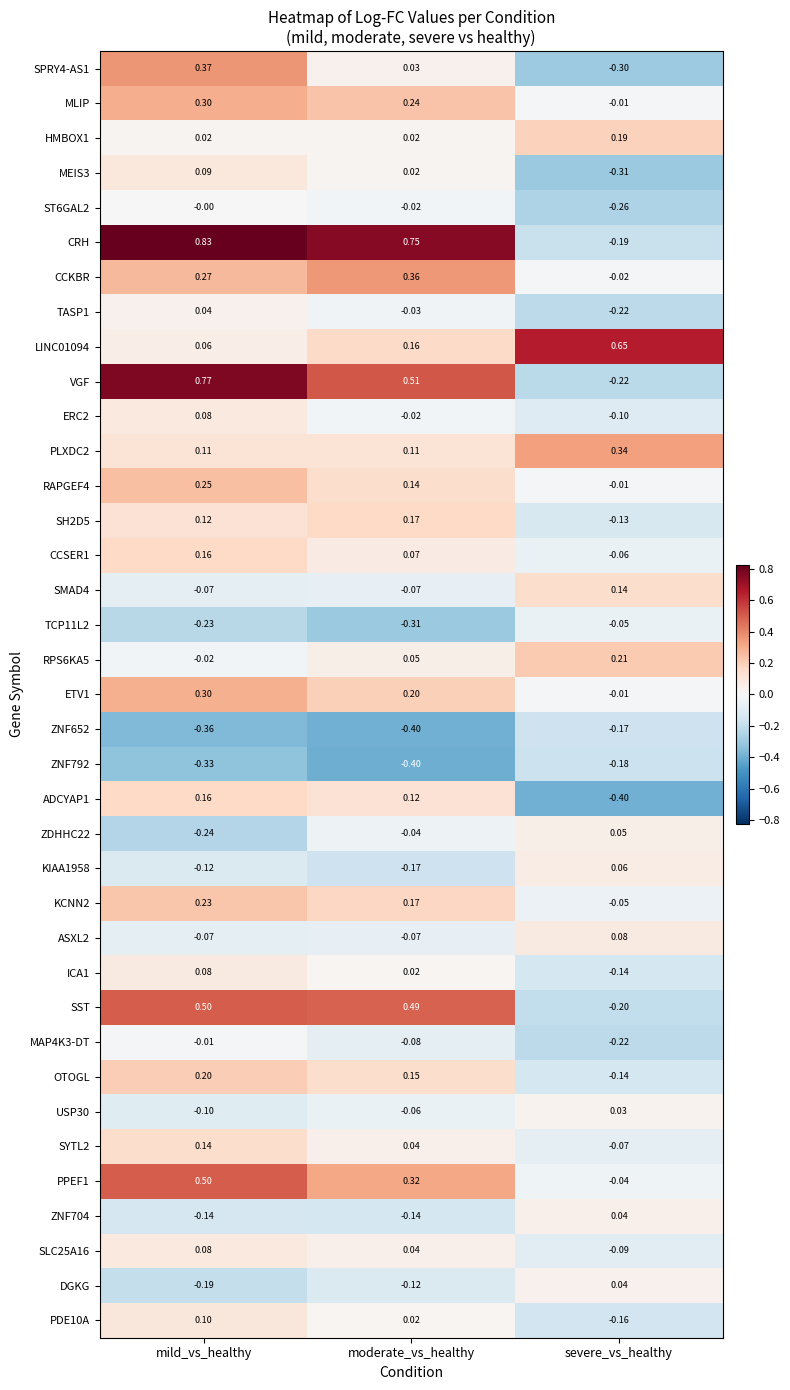

Which series has the widest spread of values?

CRH